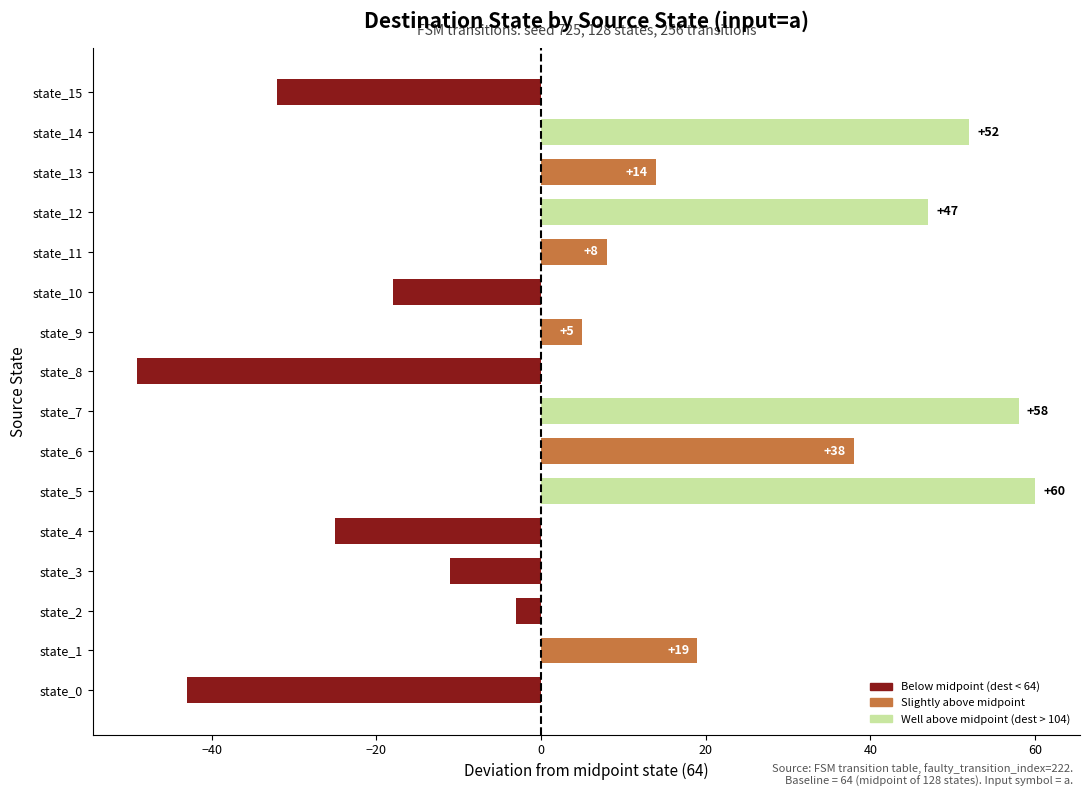

What is the difference between the maximum and minimum values?

109